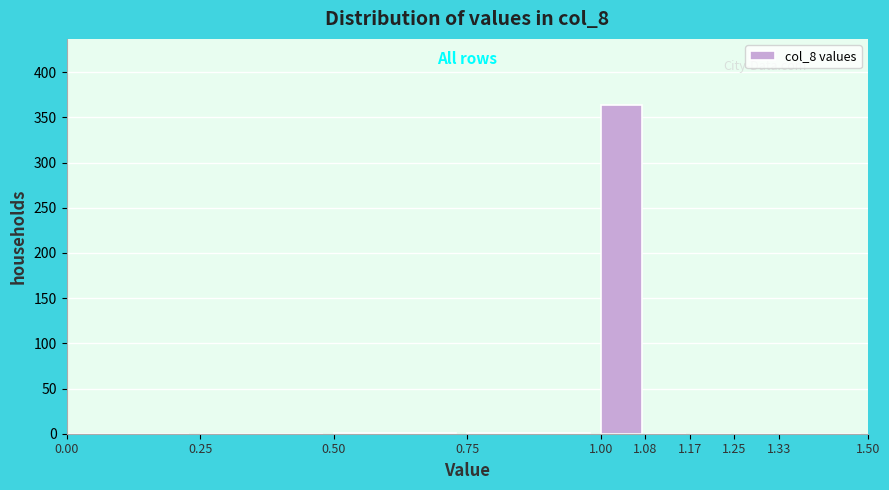

Reading left to right, transcribe this chart: for each bar, give the range it covers on the x-axis and its height. The values are not printed on the chart, so give them approximately, as read against the axis.

0.00 to 0.25: 0
0.25 to 0.50: 0
0.50 to 0.75: under 5
0.75 to 1.00: under 5
1.00 to 1.08: 365
1.08 to 1.17: 0
1.17 to 1.25: 0
1.25 to 1.33: 0
1.33 to 1.50: 0